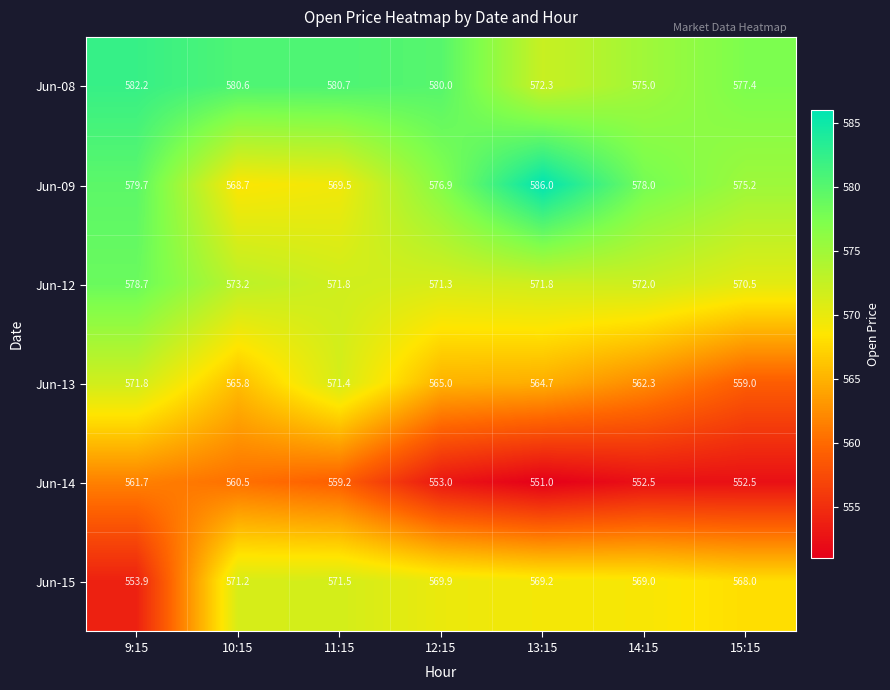

Which series has the widest spread of values?

Jun-15